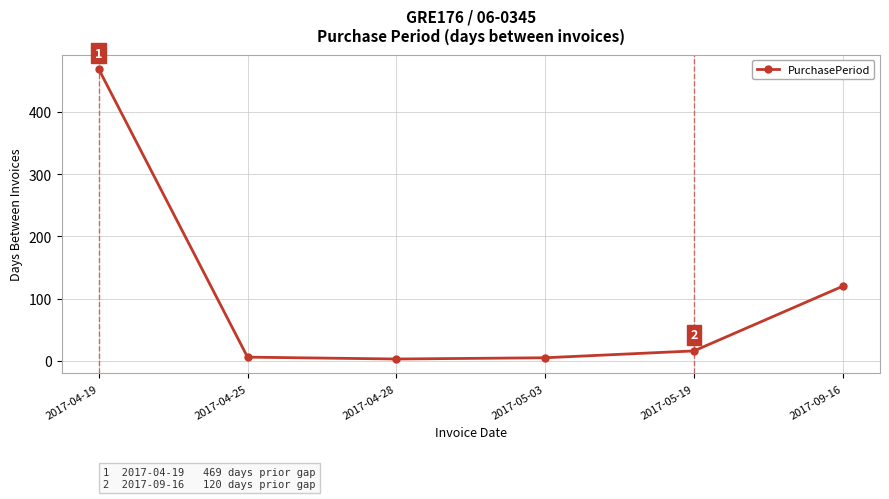

What is the sum of all values?

619